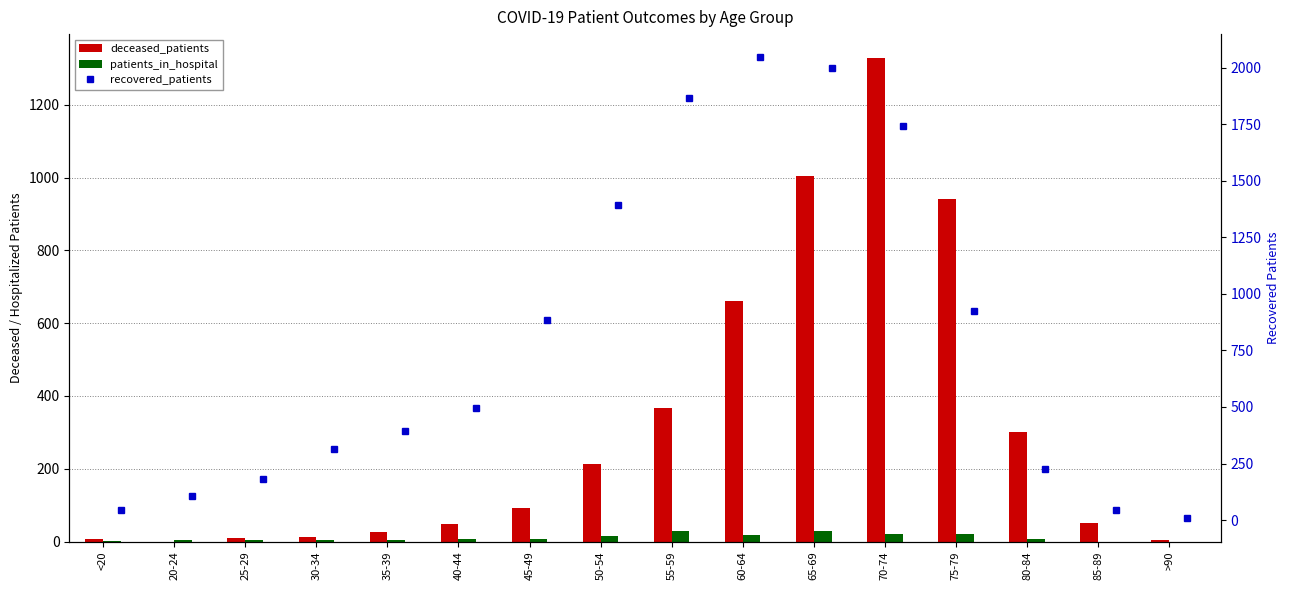

Are the bars grouped side by side (vs. stacked)?

Yes